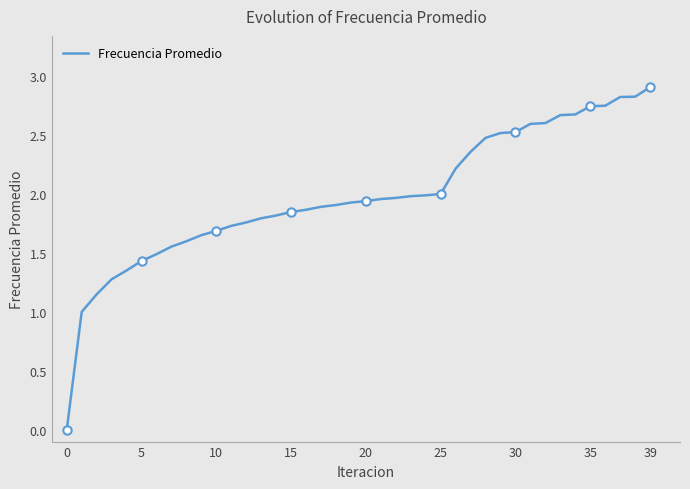

True or false: Frecuencia Promedio has a value of 0.9 at 30.

False